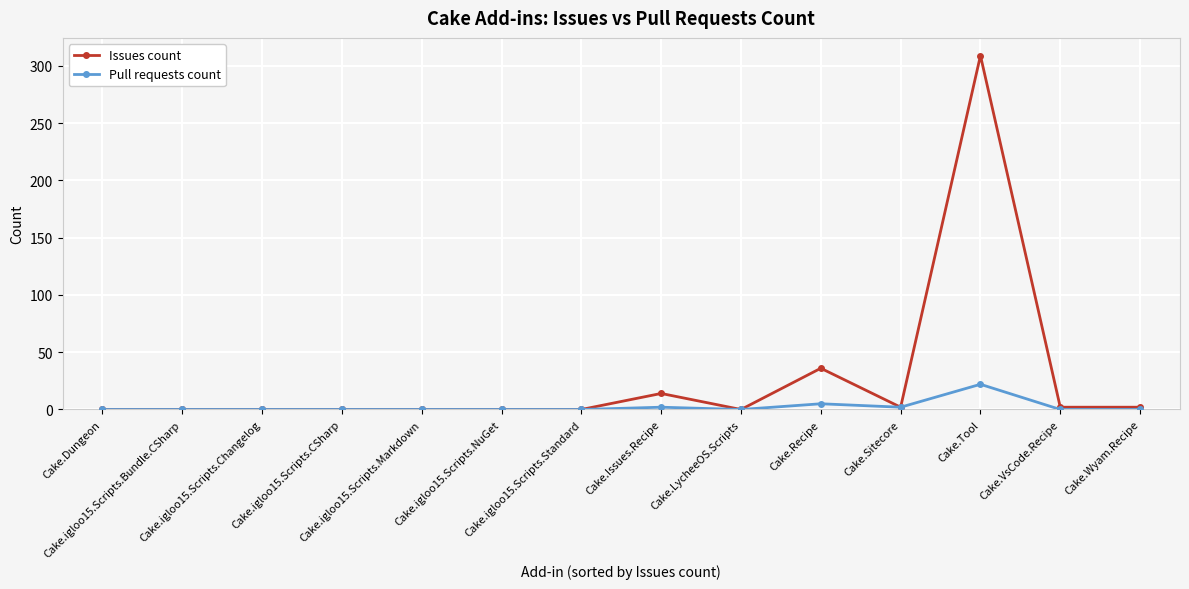

True or false: Issues count has a value of 2 at Cake.VsCode.Recipe.

True